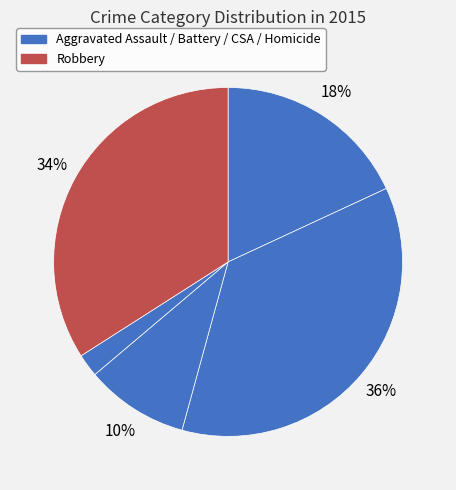

Count the number of slices in the pie.

5